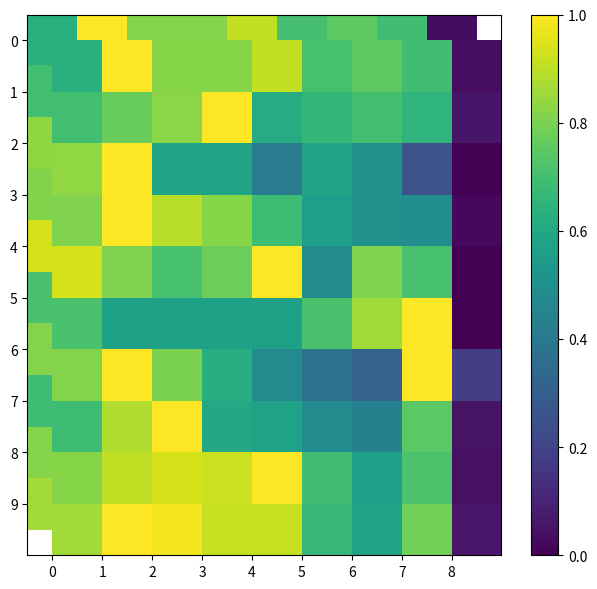

What is the difference between the 1 values at 2 and 5?

0.2